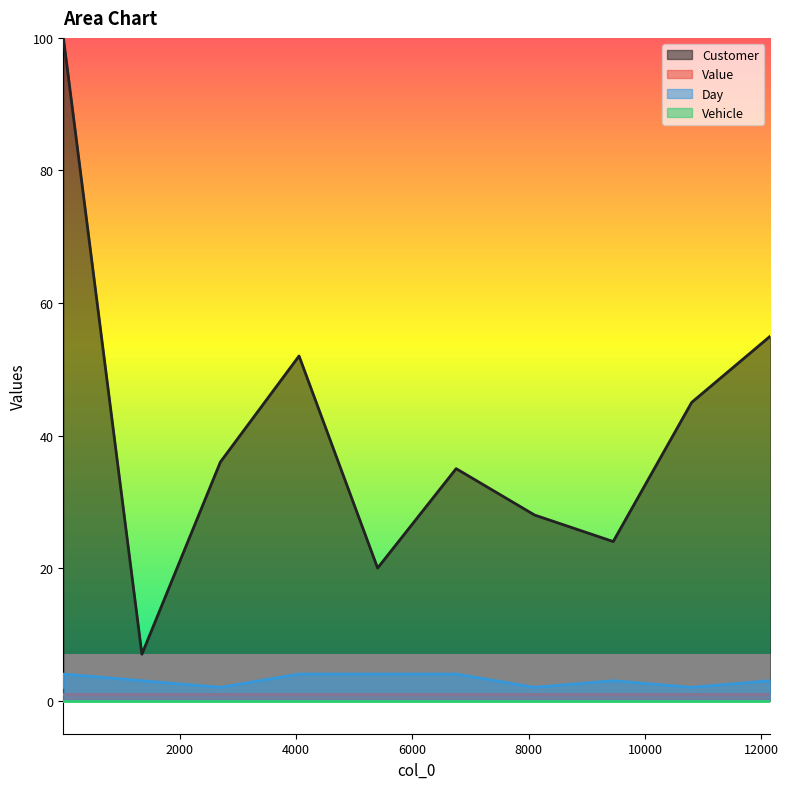

True or false: Day and Customer cross at least once.

False